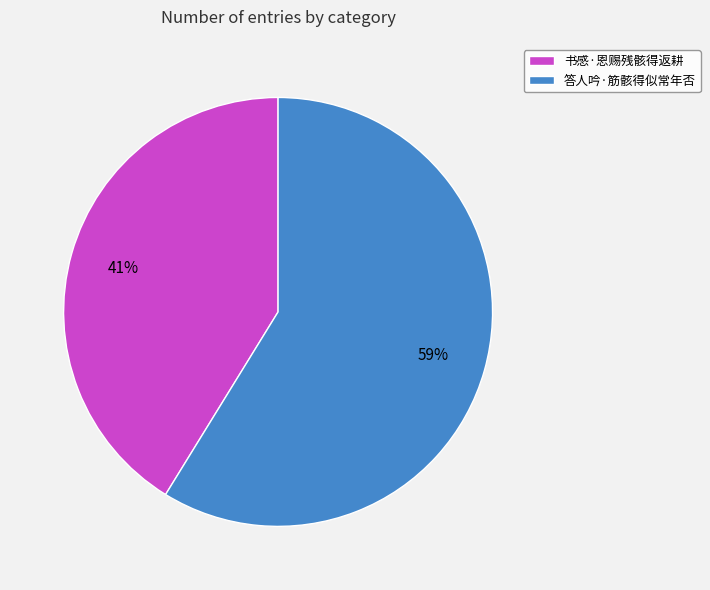

To the nearest percent, what is the difference between the 书感·恩赐残骸得返耕 and 答人吟·筋骸得似常年否 slice percentages?

18%